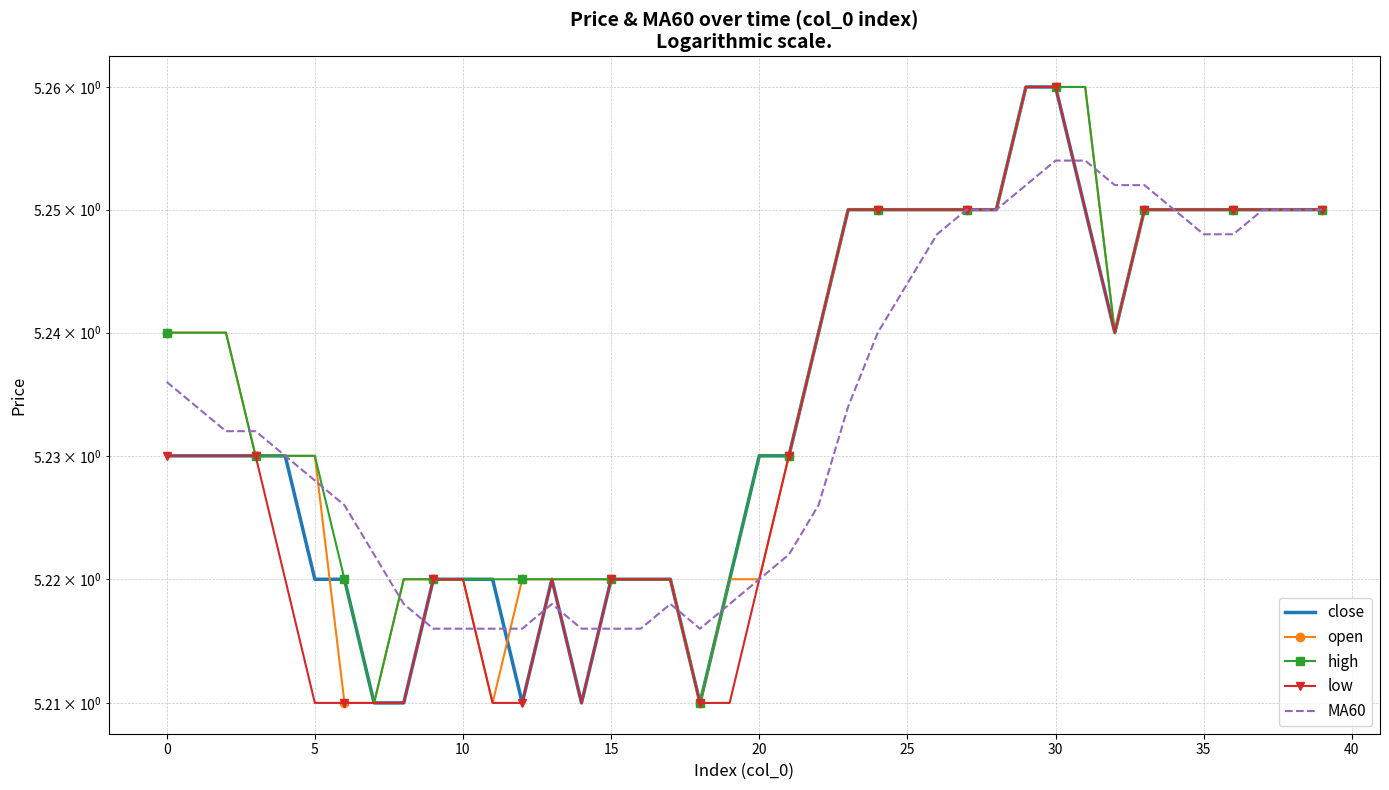

Between 27 and 33, which series saw the biggest shift?

MA60